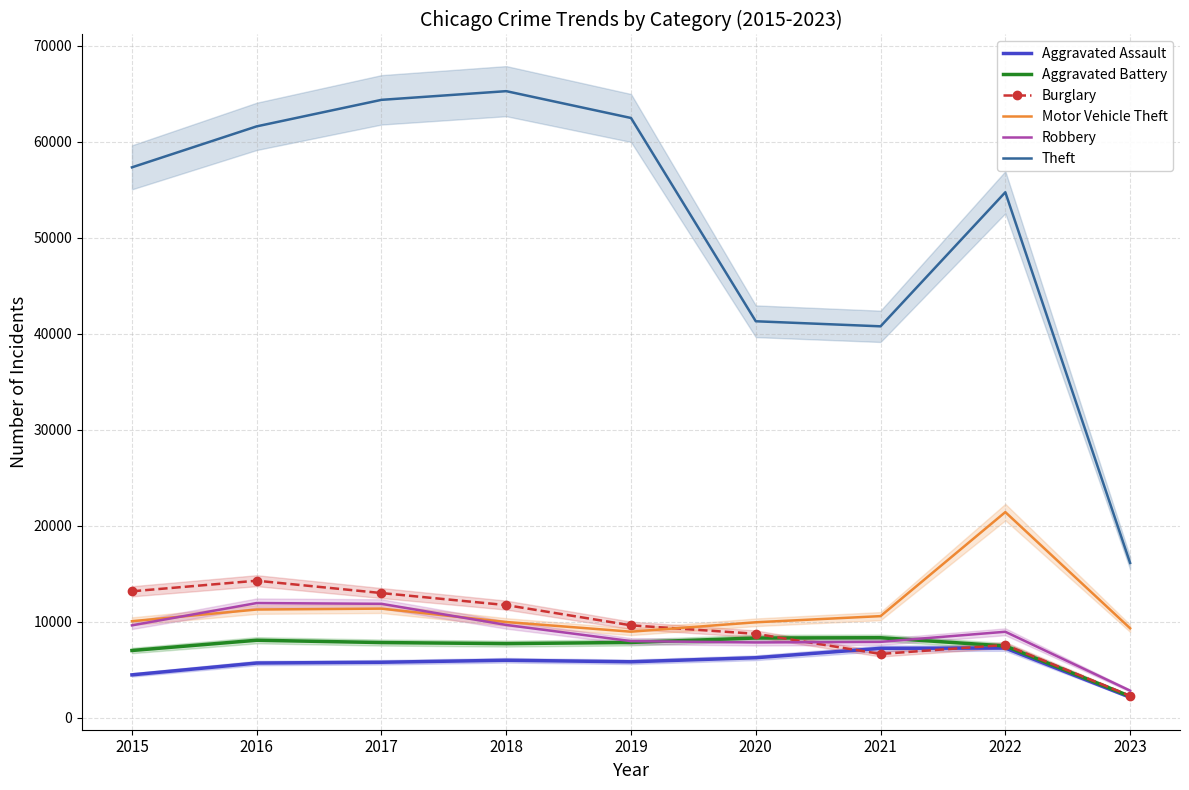

Which series has the largest total across all categories?

Theft